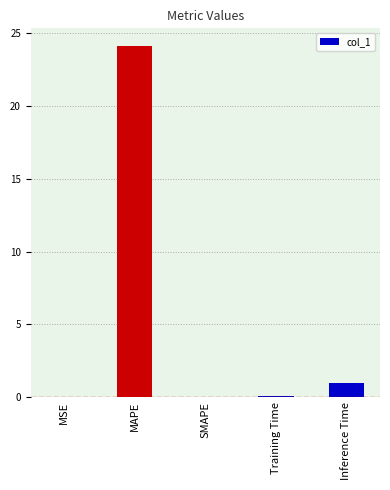

Count the number of data series in this chart.

1